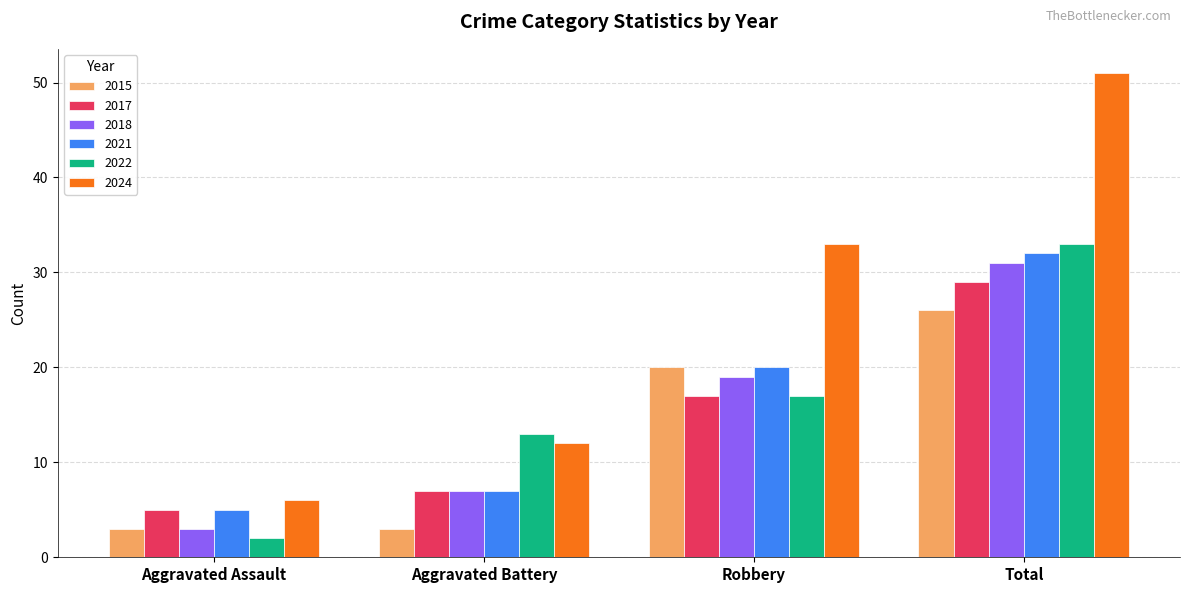

Which label corresponds to the smallest value in the chart?

Aggravated Assault